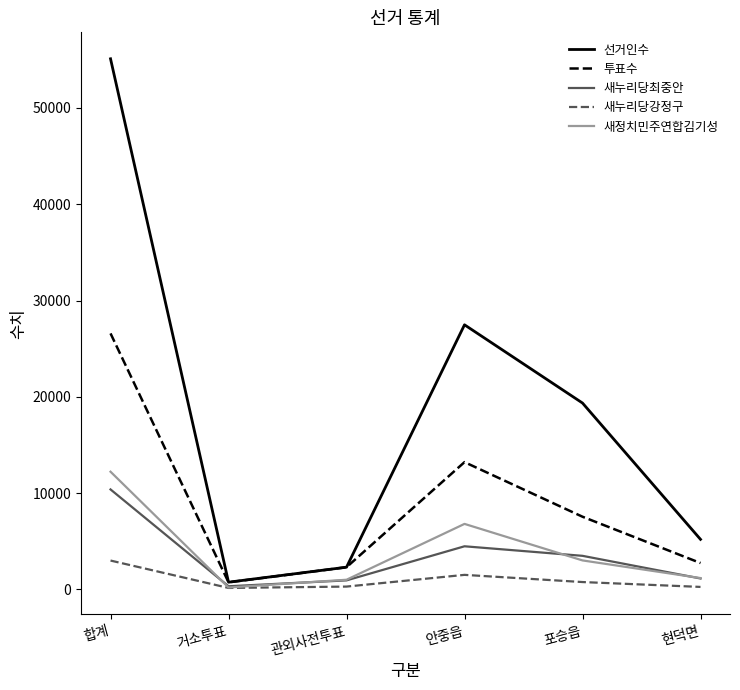

What value does the 새누리당최중안 series have at 합계, to the nearest 100?

10400